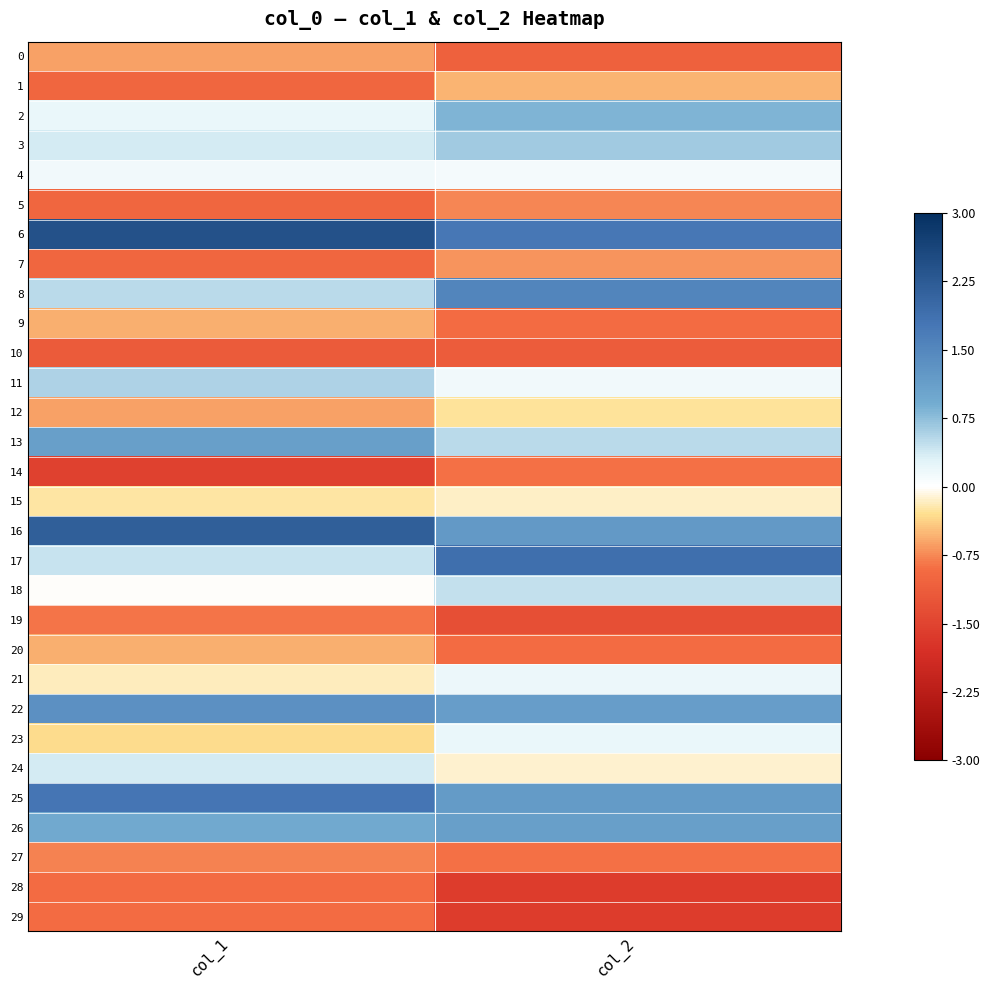

Reading left to right, what are all the values shown in this chart?

0: col_1=-0.6	col_2=-1.1
1: col_1=-1.0	col_2=-0.5
2: col_1=0.2	col_2=0.8
3: col_1=0.4	col_2=0.6
4: col_1=0.1	col_2=0.1
5: col_1=-1.0	col_2=-0.8
6: col_1=2.4	col_2=1.7
7: col_1=-1.0	col_2=-0.7
8: col_1=0.5	col_2=1.5
9: col_1=-0.6	col_2=-0.9
10: col_1=-1.2	col_2=-1.1
11: col_1=0.6	col_2=0.1
12: col_1=-0.6	col_2=-0.3
13: col_1=1.1	col_2=0.5
14: col_1=-1.5	col_2=-0.9
15: col_1=-0.2	col_2=-0.2
16: col_1=2.2	col_2=1.2
17: col_1=0.4	col_2=1.9
18: col_1=-0.0	col_2=0.4
19: col_1=-0.9	col_2=-1.3
20: col_1=-0.6	col_2=-0.9
21: col_1=-0.2	col_2=0.2
22: col_1=1.3	col_2=1.1
23: col_1=-0.3	col_2=0.2
24: col_1=0.4	col_2=-0.1
25: col_1=1.8	col_2=1.2
26: col_1=1.0	col_2=1.1
27: col_1=-0.8	col_2=-0.9
28: col_1=-0.9	col_2=-1.6
29: col_1=-0.9	col_2=-1.6